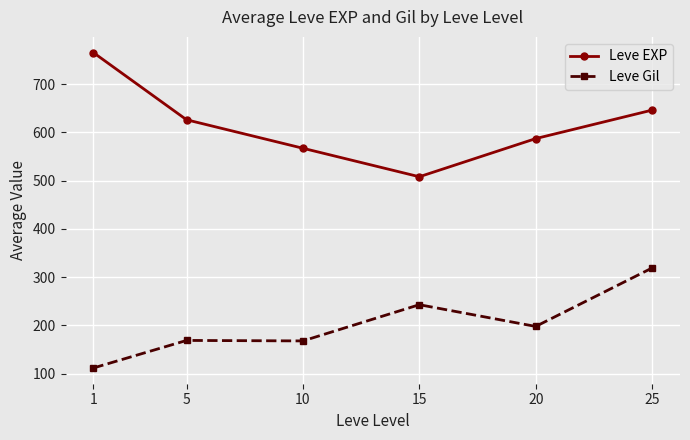

At how many categories does at least one series exceed 272?

6